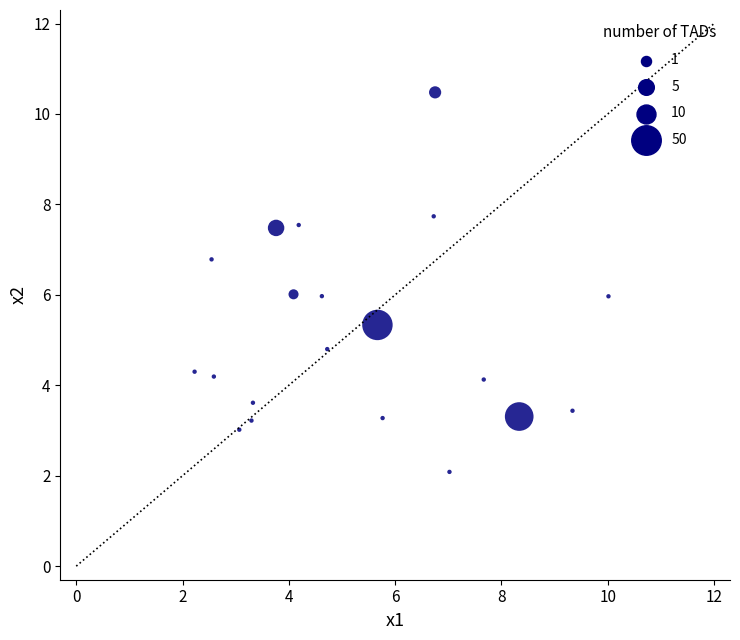

What is the range of X values (max minus min)?

7.8